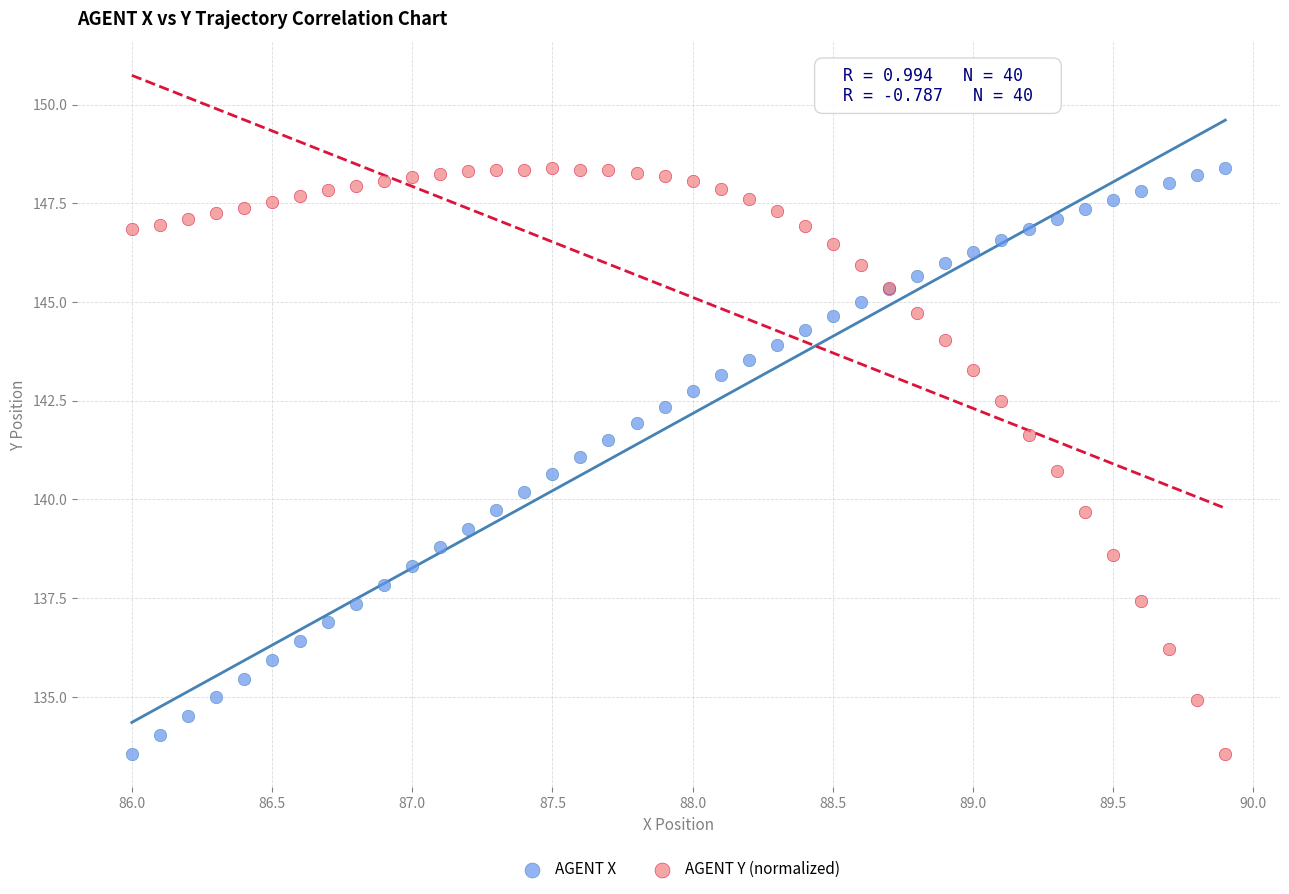

What are all the series names shown in the legend?

AGENT X, AGENT Y (normalized)